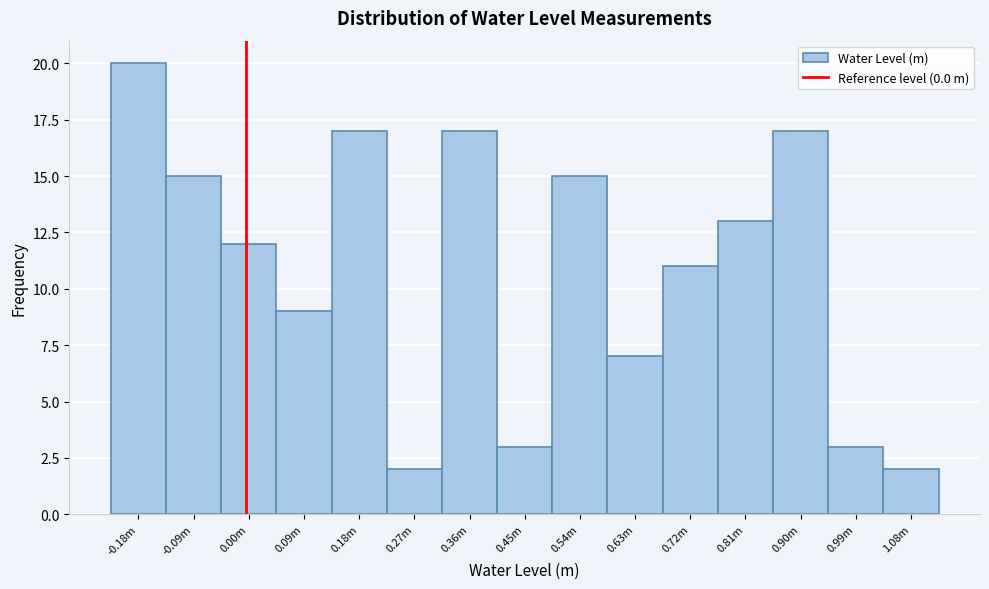

Reading left to right, list all the values displayed in this chart.

20	15	12	9	17	2	17	3	15	7	11	13	17	3	2